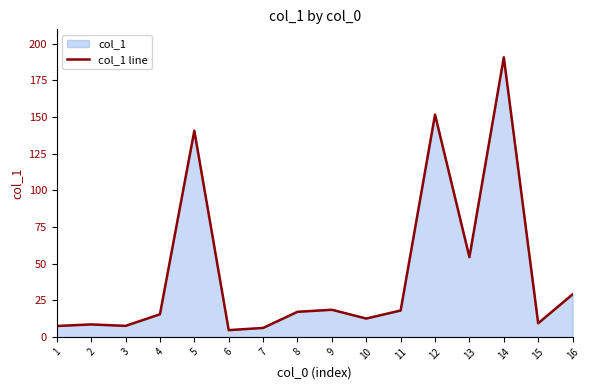

How many interior local valleys (lower than both neighbors) does the data have?

5